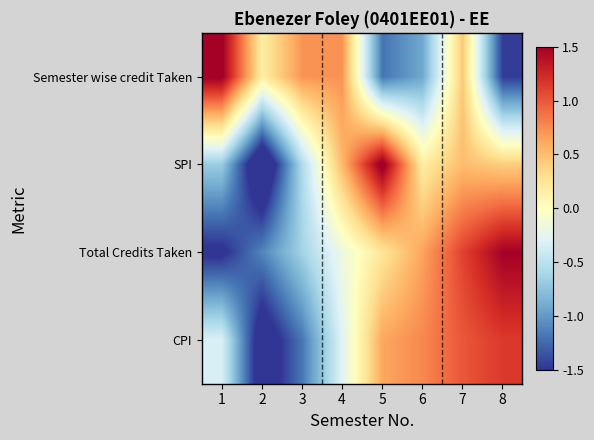

Between 1 and 7, which series saw the biggest shift?

Total Credits Taken